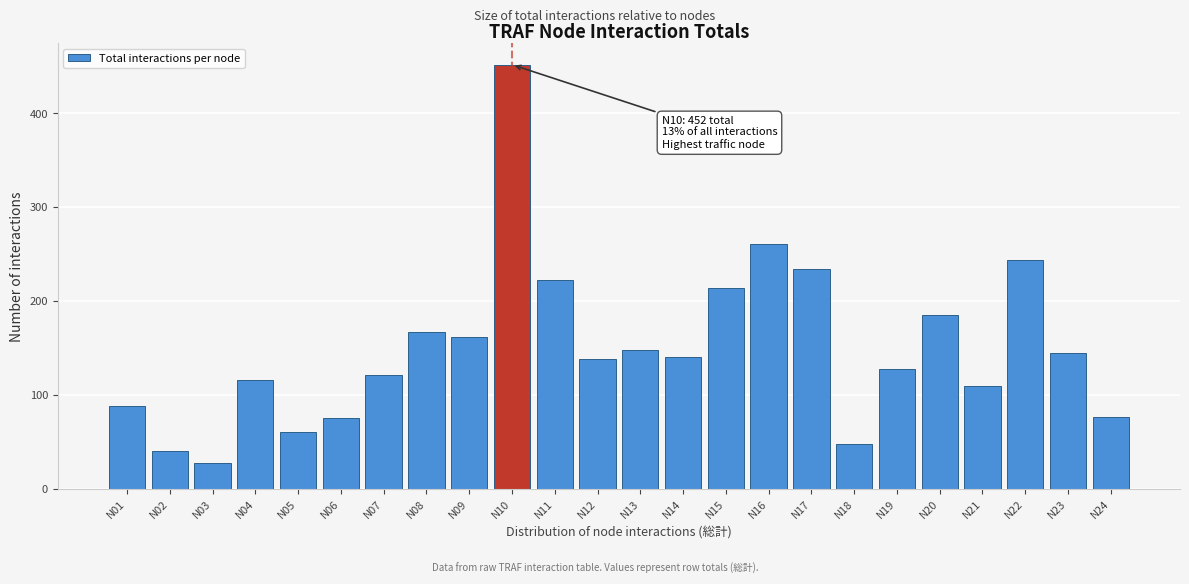

What value does the data have at N03, to the nearest 10?

30